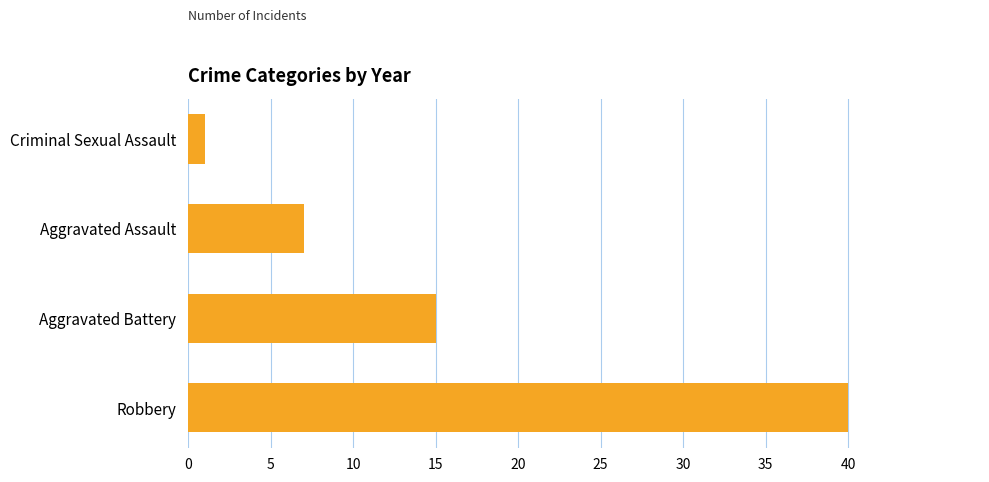

Which category has the lowest value across all series?

Criminal Sexual Assault